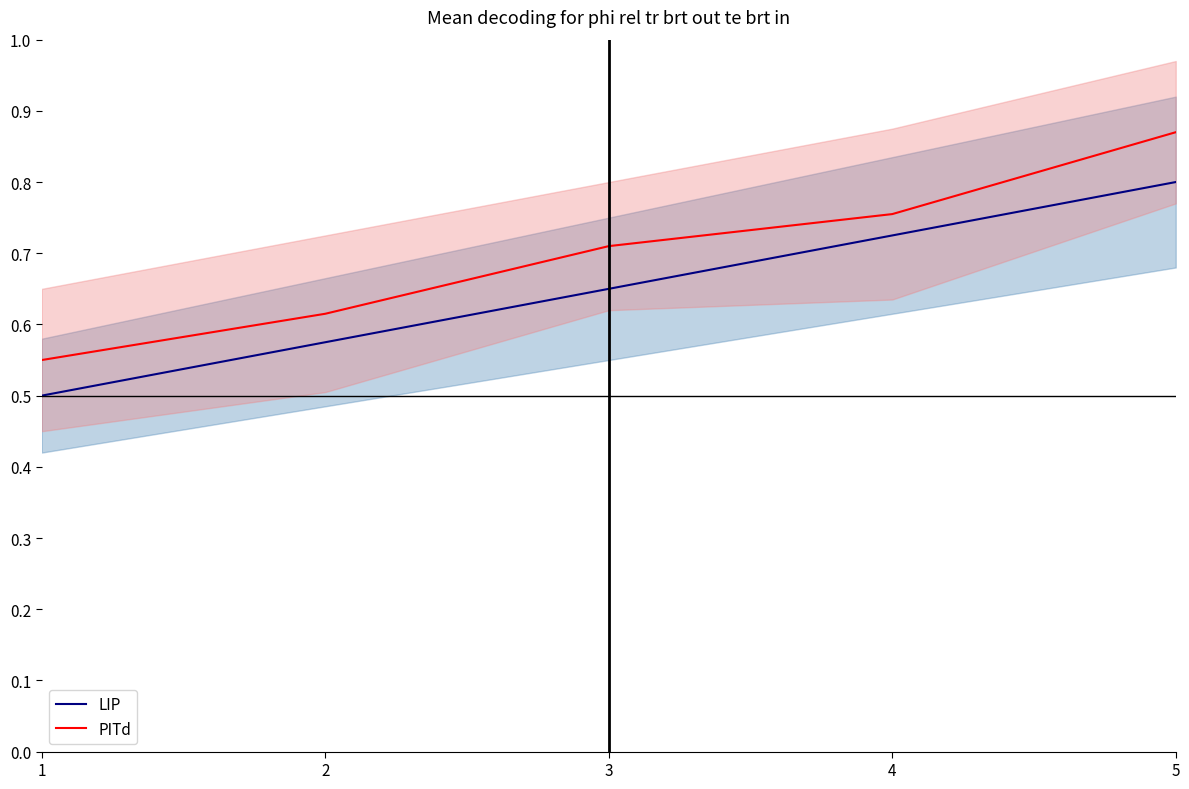

Which series has the largest range (max minus min)?

PITd